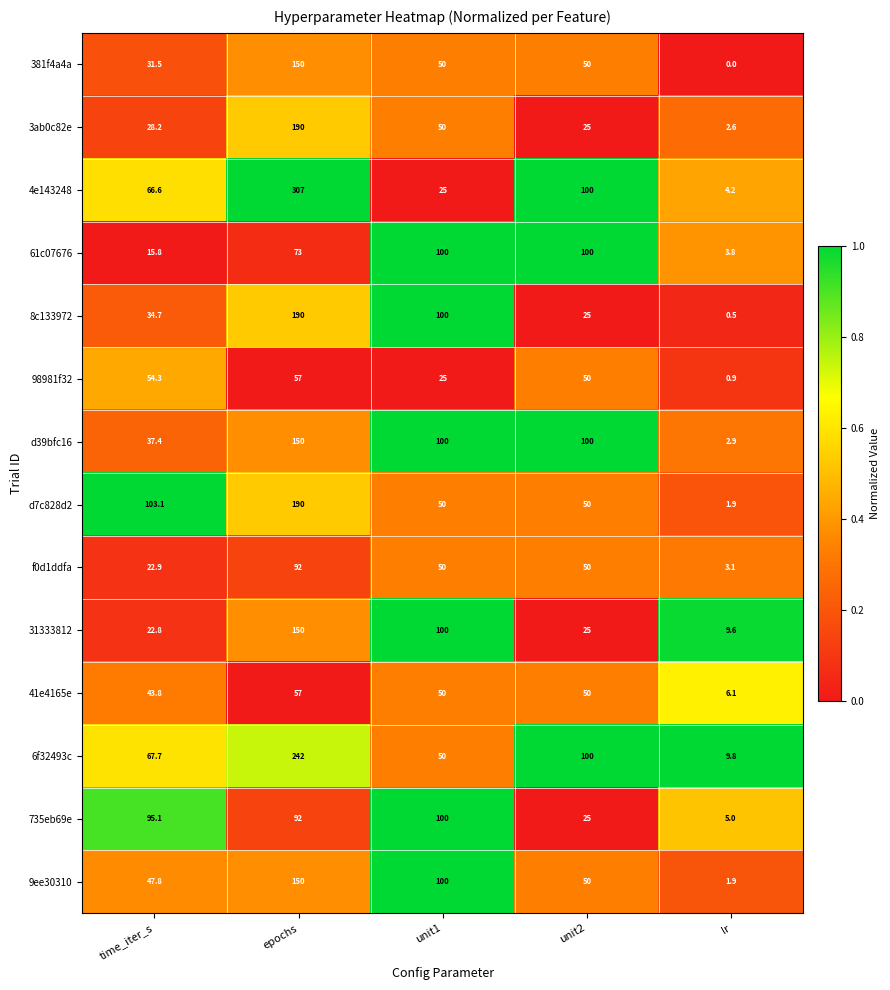

At how many categories does at least one series exceed 0?

5